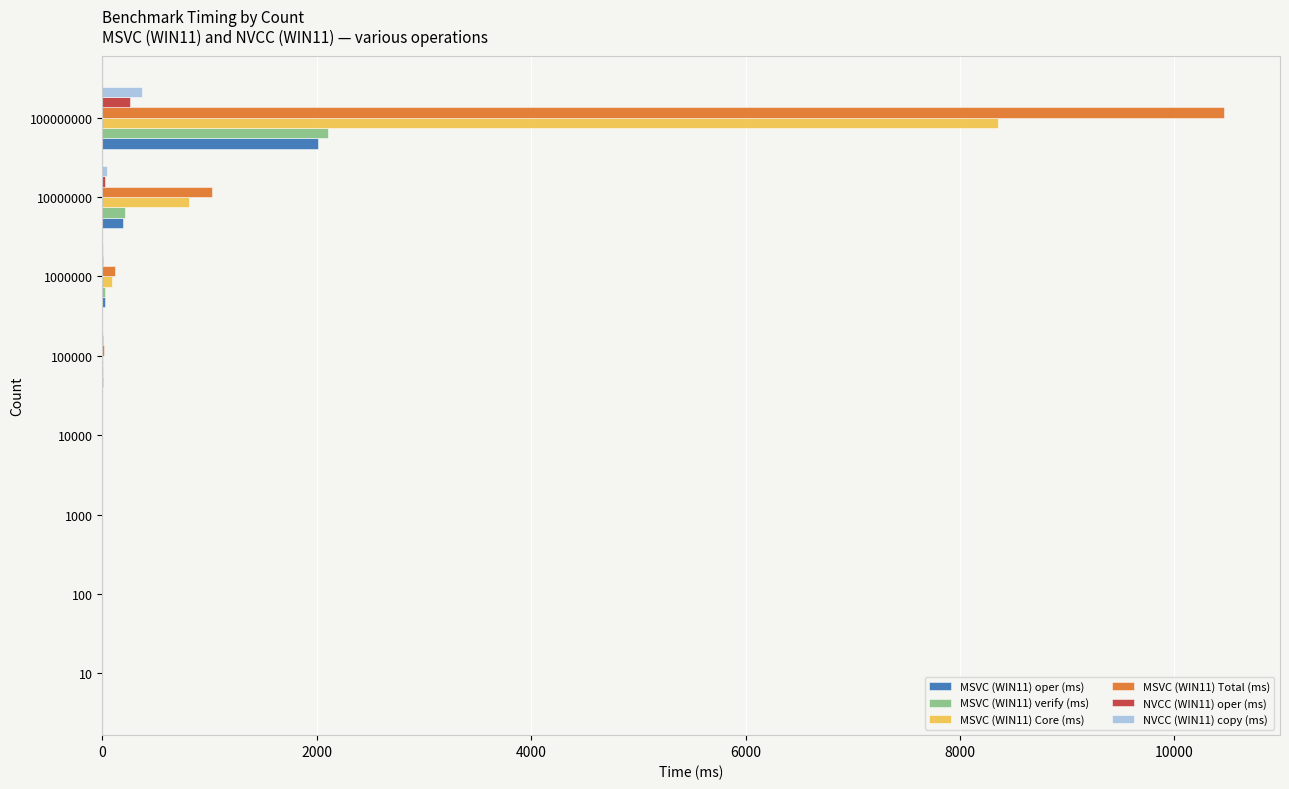

At which category is the sum across all series the highest?

100000000